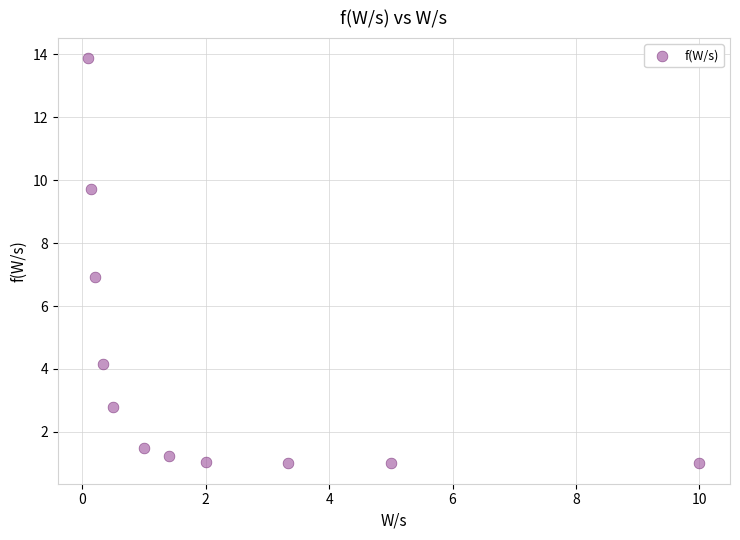

What is the range of Y values (max minus min)?

12.9